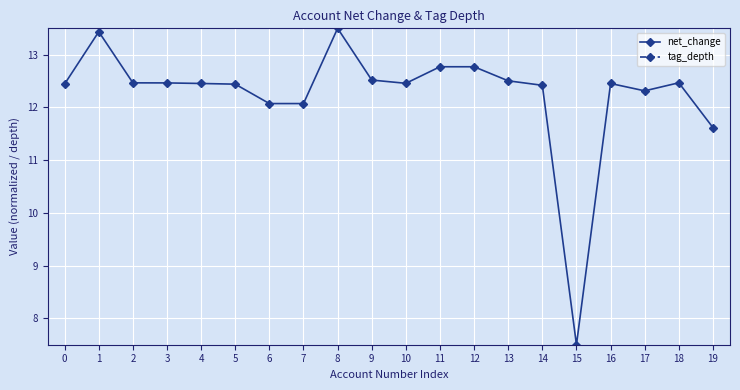

List the labels in order of tag_depth value, smallest first.

2, 3, 4, 5, 6, 11, 18, 19, 7, 8, 10, 12, 14, 15, 16, 17, 0, 1, 9, 13